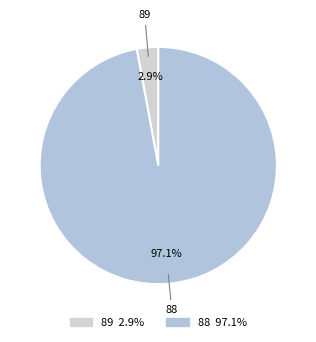

True or false: 89 accounts for 13% of the total.

False